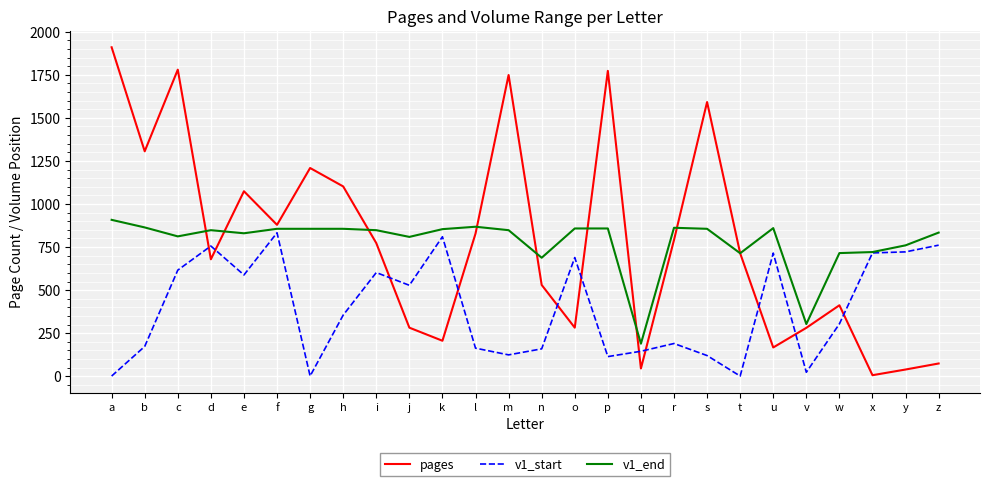

Is the value of v1_end at d greater than the value of pages at k?

Yes